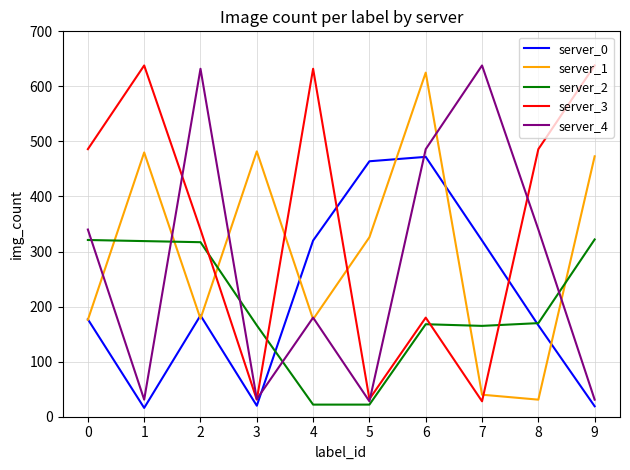

Which series changed the most between 8 and 9?

server_1